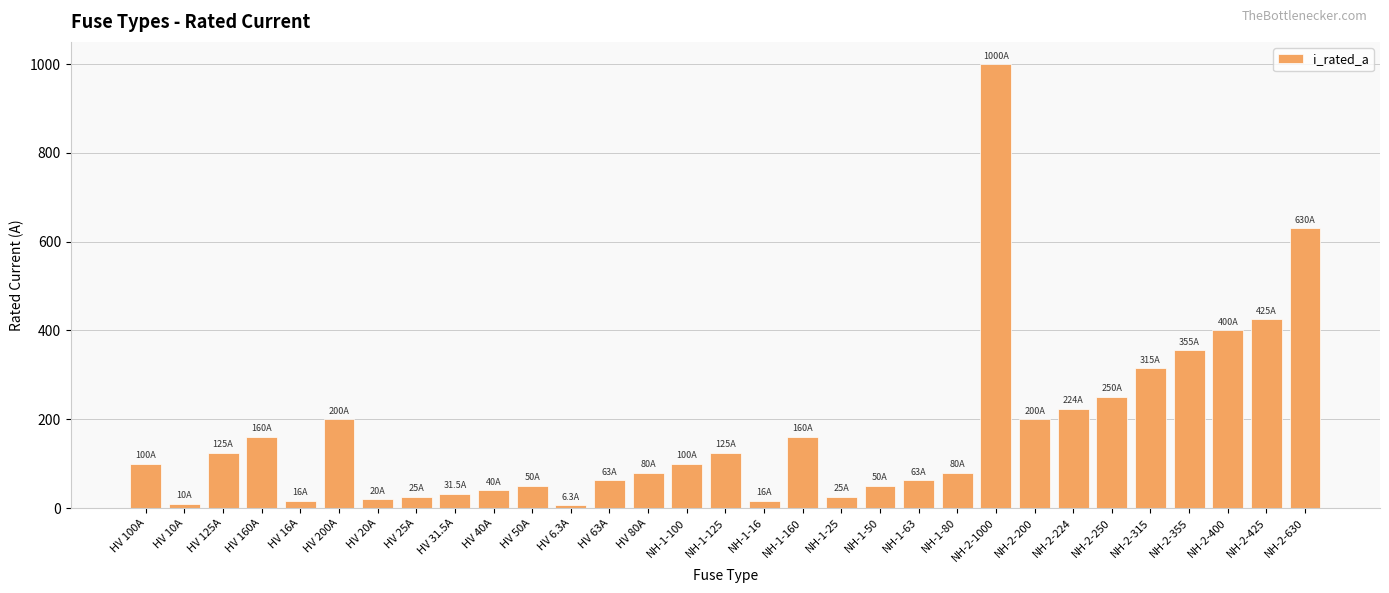

True or false: the data shows 160.0 at NH-1-160.

True